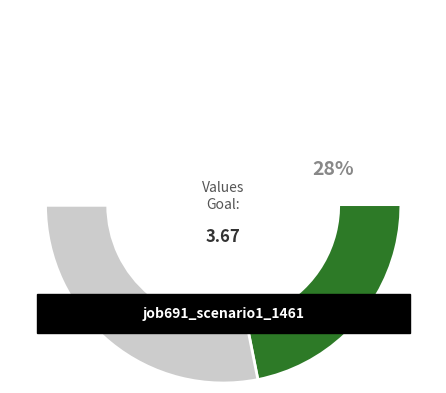

Is there a majority slice in this chart?

No